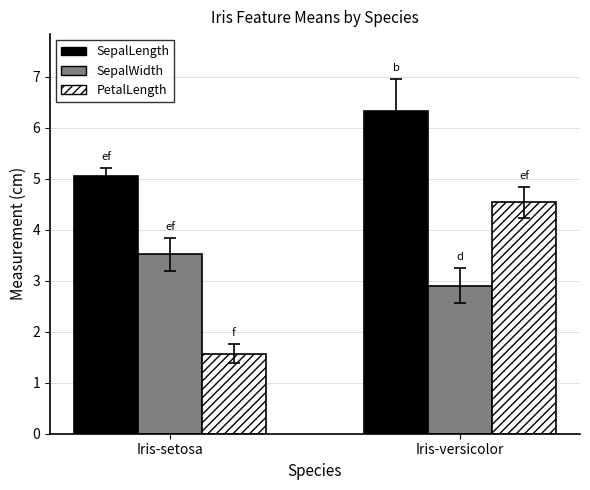

Which series changed the most between Iris-setosa and Iris-versicolor?

PetalLength